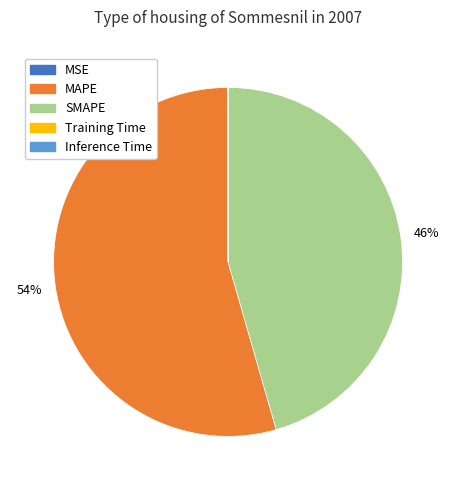

Which has a higher value, SMAPE or MAPE?

MAPE